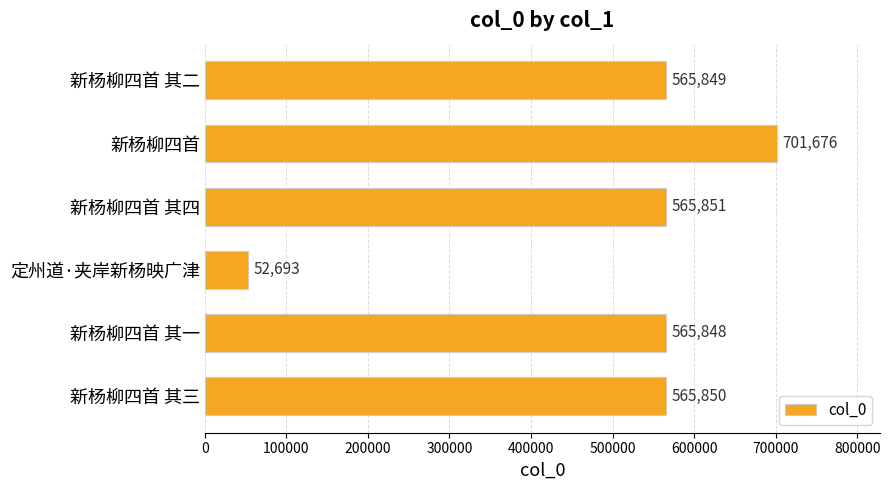

Rank the categories by value from lowest to highest.

定州道·夹岸新杨映广津, 新杨柳四首 其一, 新杨柳四首 其二, 新杨柳四首 其三, 新杨柳四首 其四, 新杨柳四首